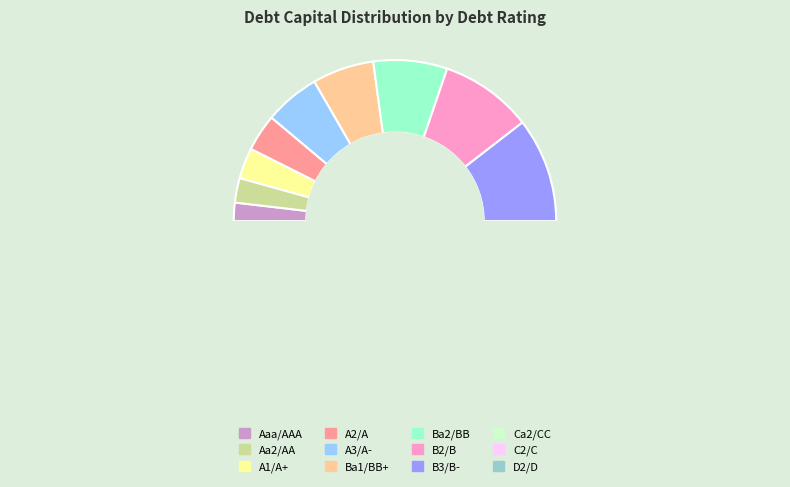

Does Aa2/AA account for over 50% of the chart?

No